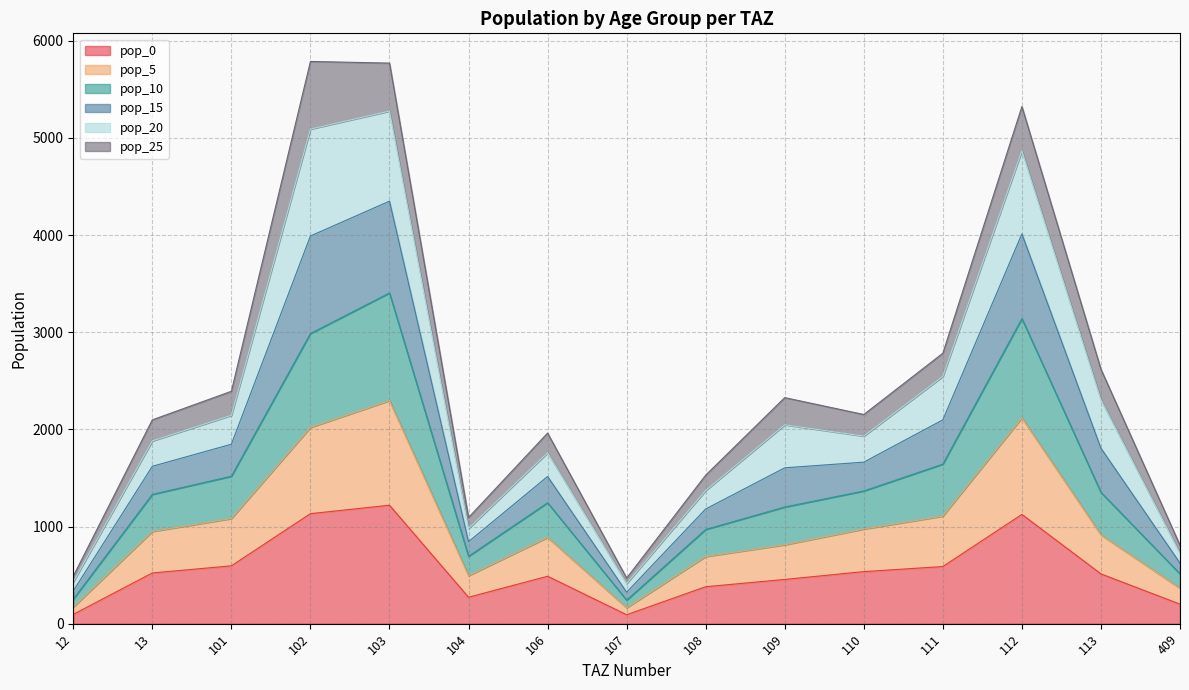

What is the difference between the pop_0 values at 112 and 409?

923.9